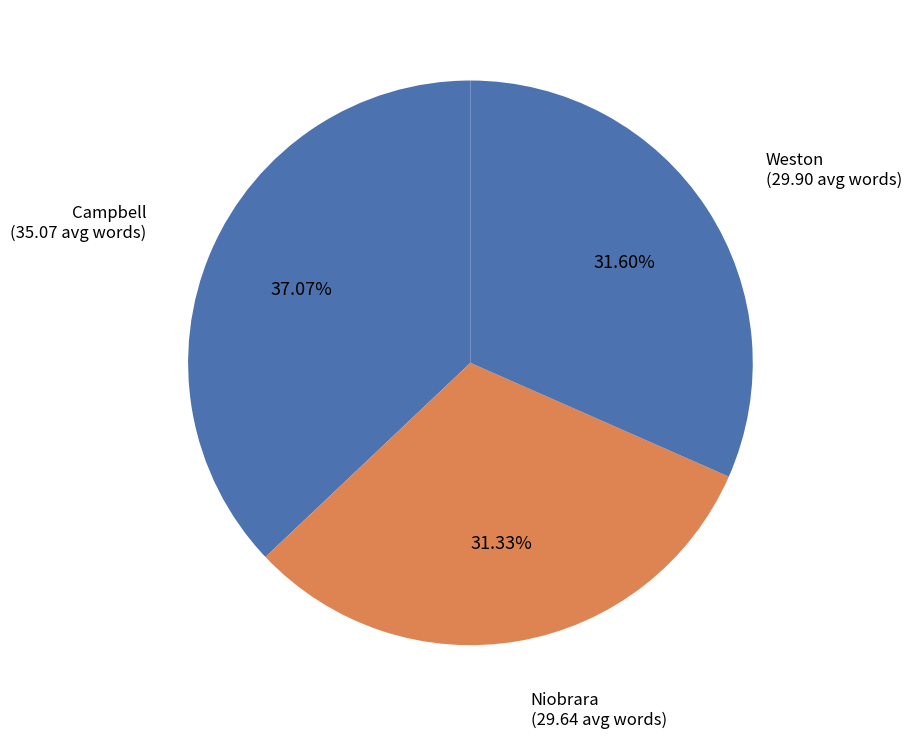

Count the number of slices in the pie.

3